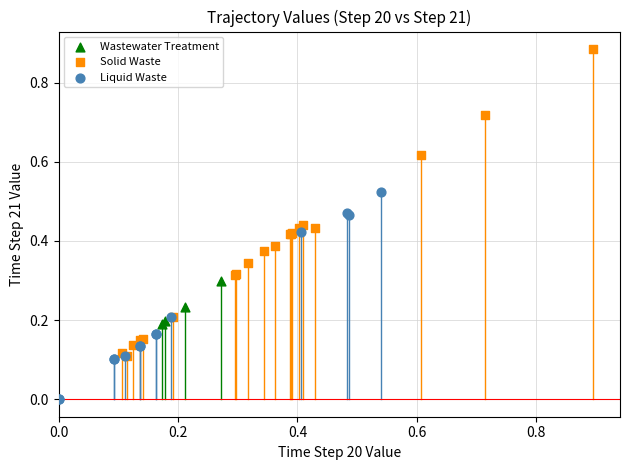

Which series reaches the minimum Y coordinate?

Liquid Waste